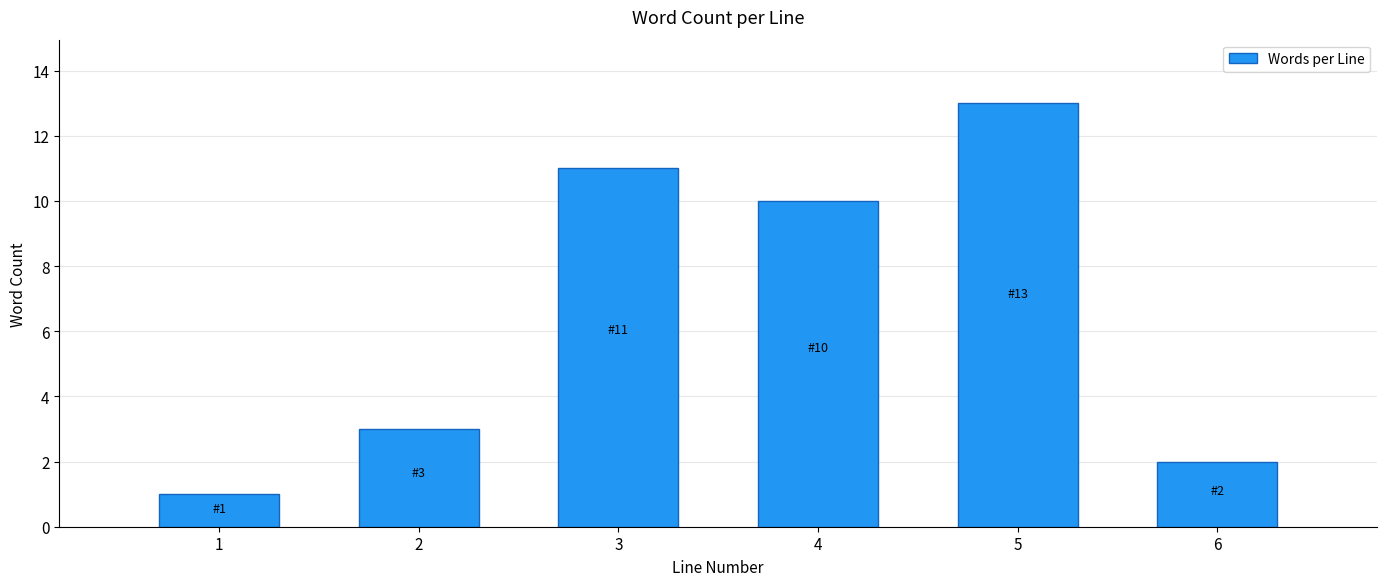

Reading right to left, extract all data points from this chart.

6=2	5=13	4=10	3=11	2=3	1=1